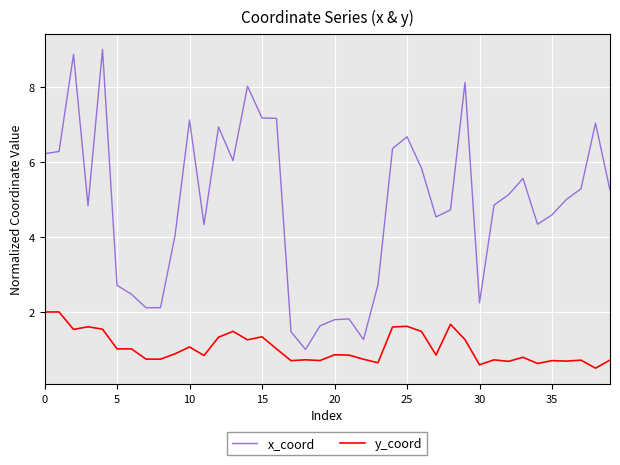

True or false: y_coord and x_coord intersect in this chart.

False